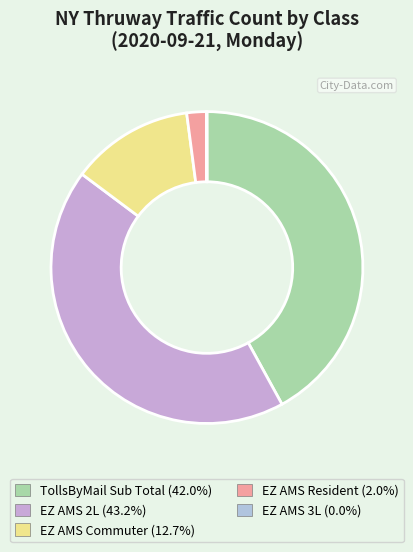

To the nearest percent, what portion does TollsByMail represent?

42%